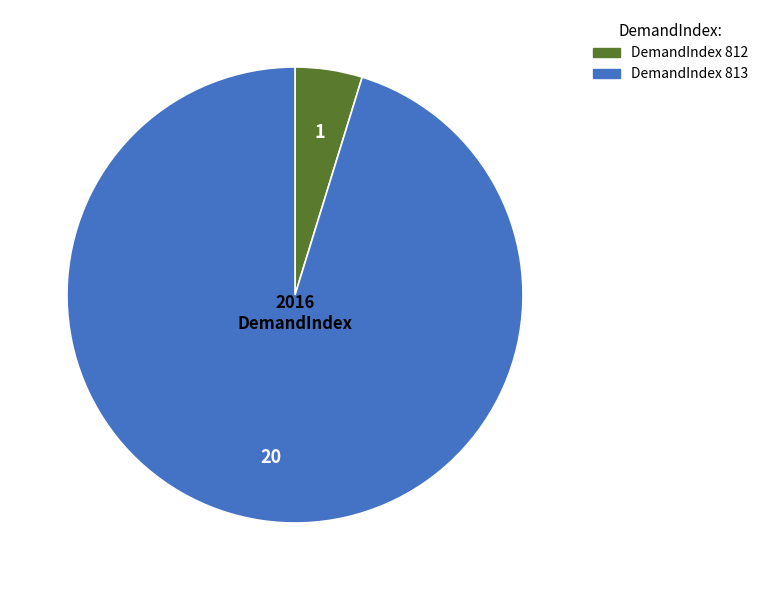

Is there any slice that represents more than half of the pie?

Yes